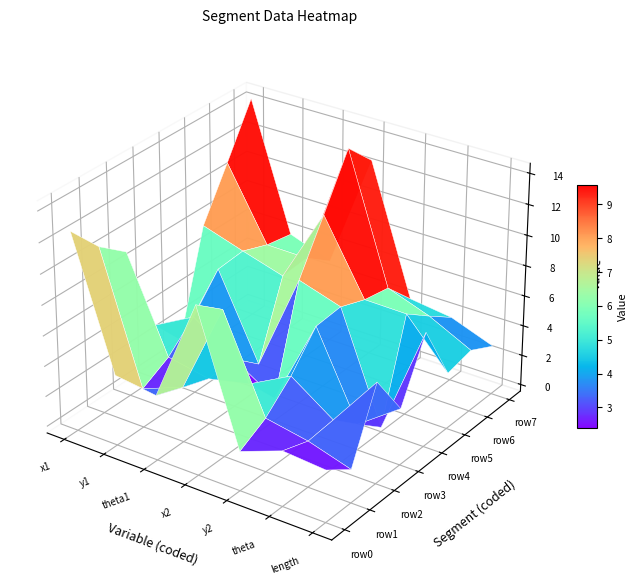

What value does the theta series have at 2?

2.8